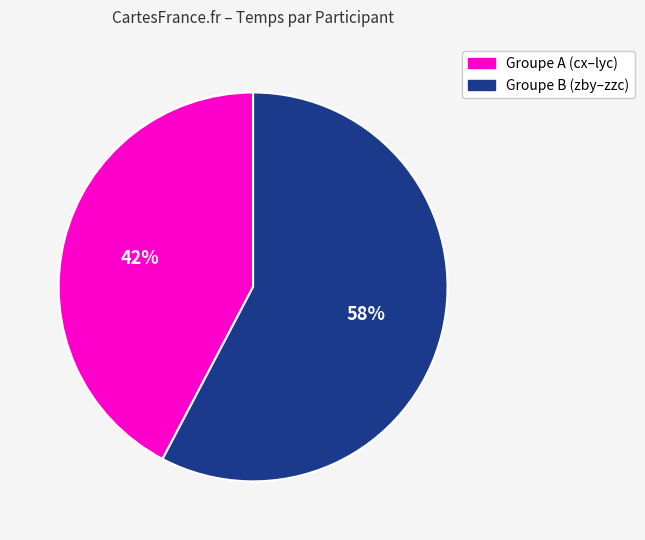

To the nearest percent, what is the average slice percentage?

50%